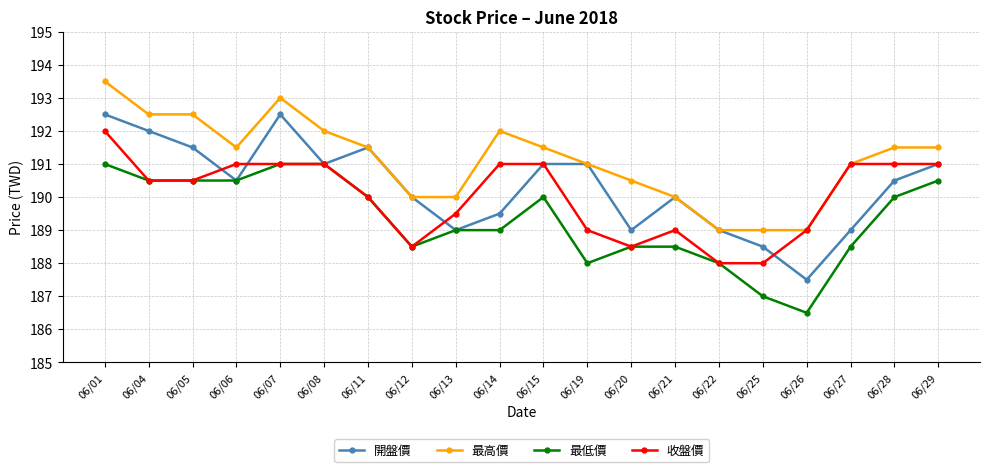

Reading right to left, list all the values displayed in this chart.

開盤價: 06/29=191.0	06/28=190.5	06/27=189.0	06/26=187.5	06/25=188.5	06/22=189.0	06/21=190.0	06/20=189.0	06/19=191.0	06/15=191.0	06/14=189.5	06/13=189.0	06/12=190.0	06/11=191.5	06/08=191.0	06/07=192.5	06/06=190.5	06/05=191.5	06/04=192.0	06/01=192.5
最高價: 06/29=191.5	06/28=191.5	06/27=191.0	06/26=189.0	06/25=189.0	06/22=189.0	06/21=190.0	06/20=190.5	06/19=191.0	06/15=191.5	06/14=192.0	06/13=190.0	06/12=190.0	06/11=191.5	06/08=192.0	06/07=193.0	06/06=191.5	06/05=192.5	06/04=192.5	06/01=193.5
最低價: 06/29=190.5	06/28=190.0	06/27=188.5	06/26=186.5	06/25=187.0	06/22=188.0	06/21=188.5	06/20=188.5	06/19=188.0	06/15=190.0	06/14=189.0	06/13=189.0	06/12=188.5	06/11=190.0	06/08=191.0	06/07=191.0	06/06=190.5	06/05=190.5	06/04=190.5	06/01=191.0
收盤價: 06/29=191.0	06/28=191.0	06/27=191.0	06/26=189.0	06/25=188.0	06/22=188.0	06/21=189.0	06/20=188.5	06/19=189.0	06/15=191.0	06/14=191.0	06/13=189.5	06/12=188.5	06/11=190.0	06/08=191.0	06/07=191.0	06/06=191.0	06/05=190.5	06/04=190.5	06/01=192.0